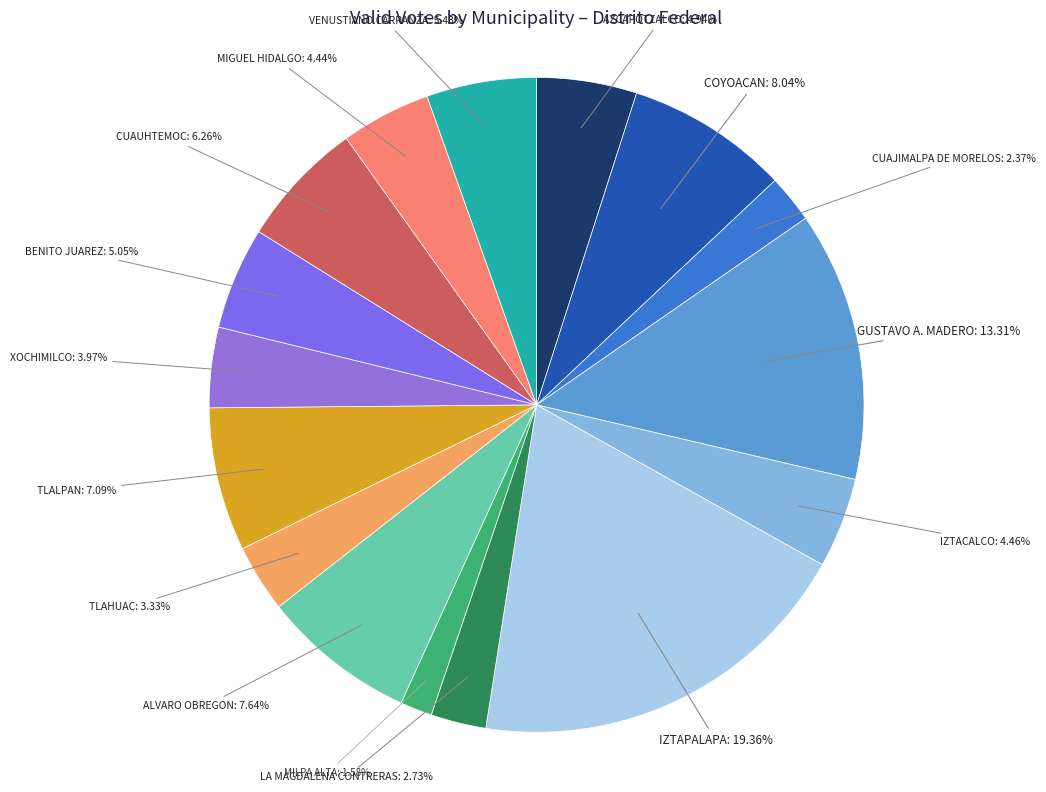

What is the ratio of the value at IZTACALCO to the value at GUSTAVO A. MADERO?

0.3